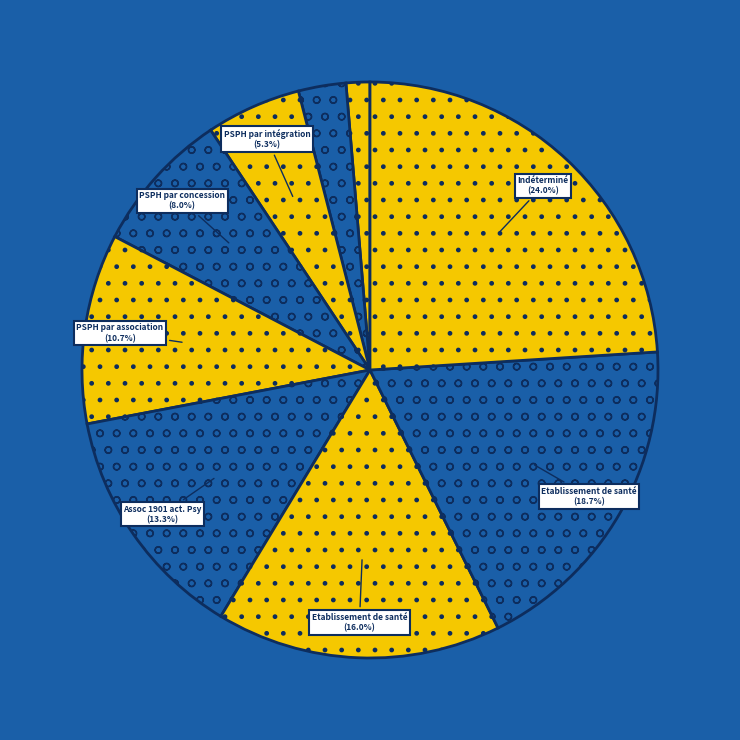

To the nearest percent, what is the average slice percentage?

11%